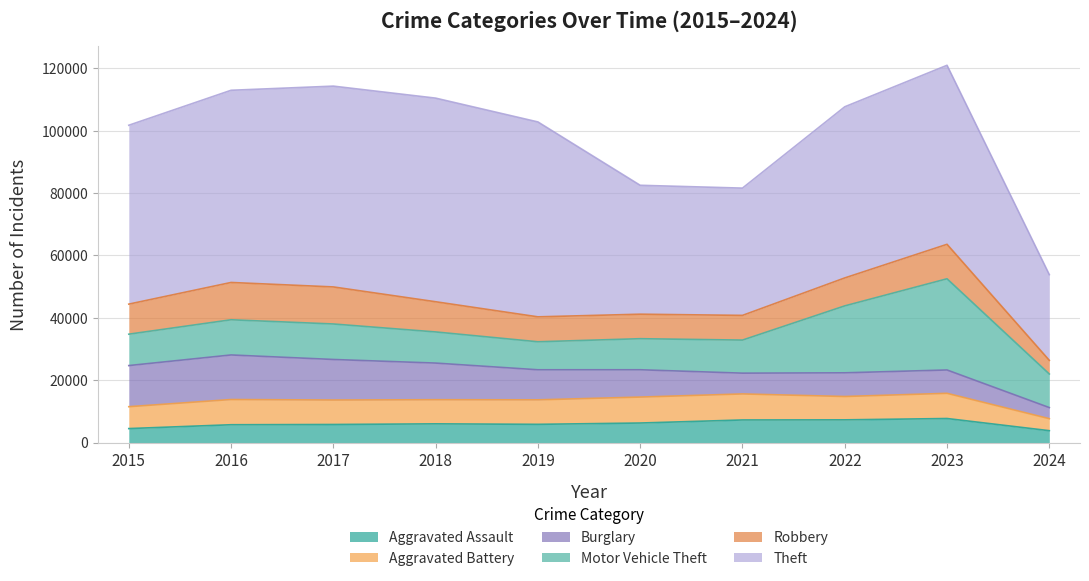

True or false: Robbery and Theft cross at least once.

False